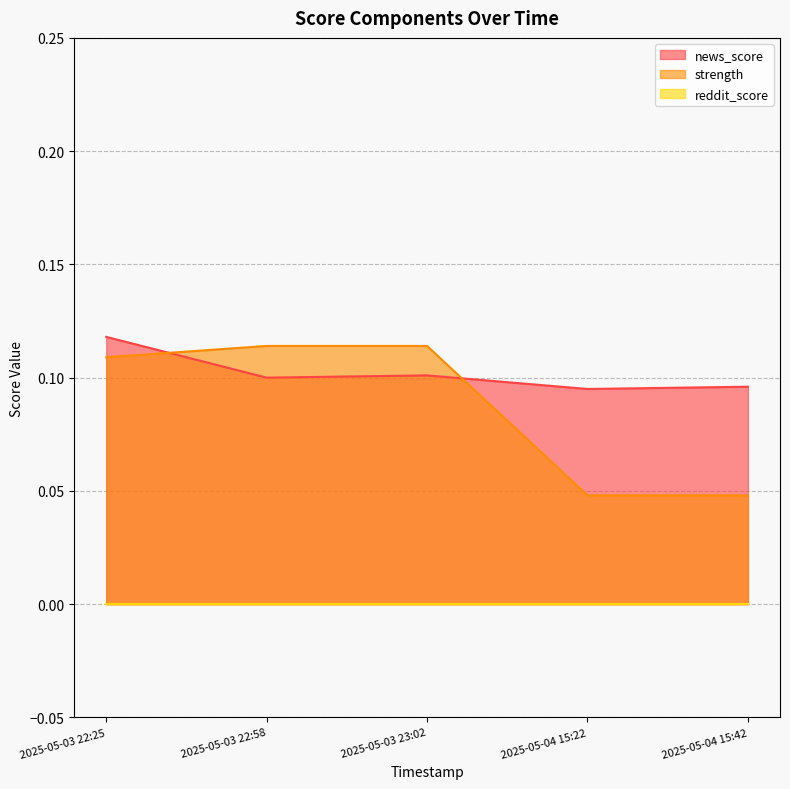

At which category is the sum across all series the highest?

2025-05-03 22:25